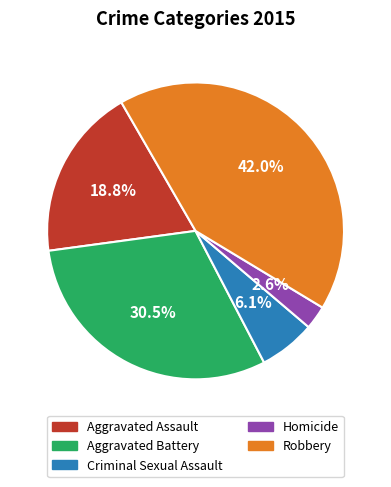

Which has a higher value, Robbery or Aggravated Battery?

Robbery